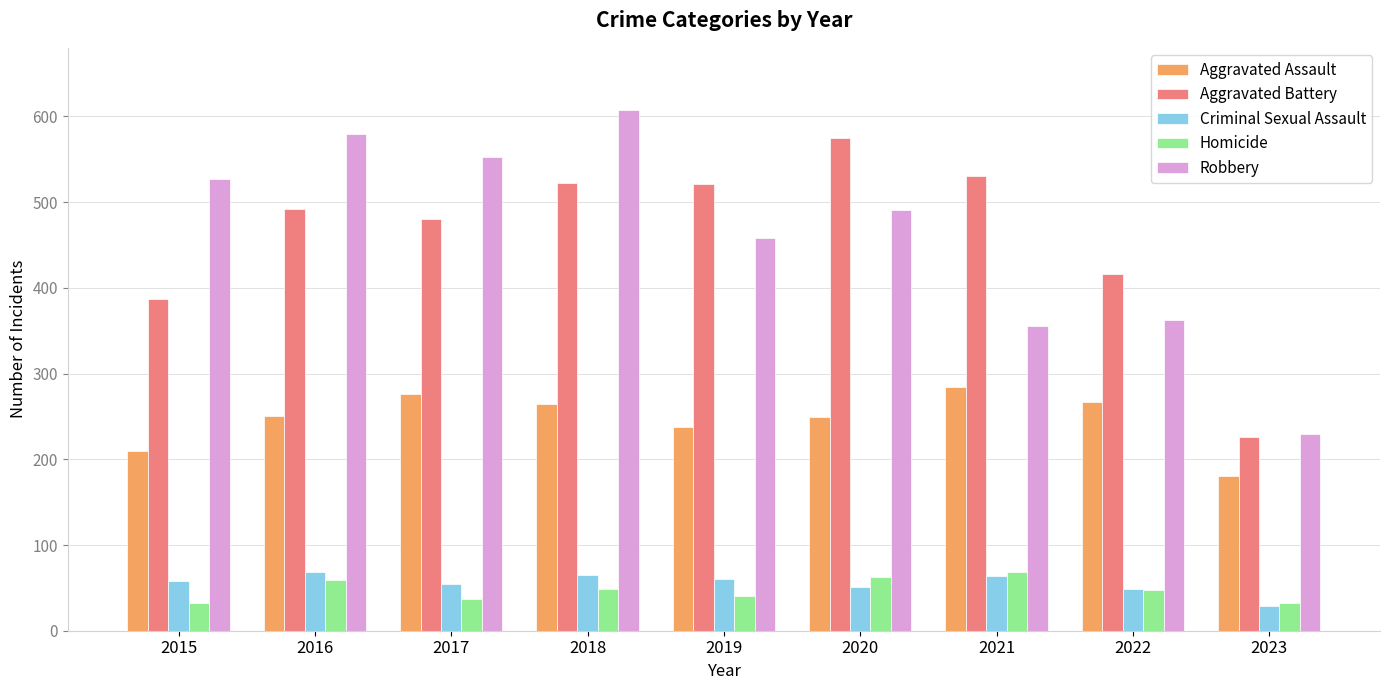

What is the difference between the second highest and second lowest values in the Aggravated Assault series?

66